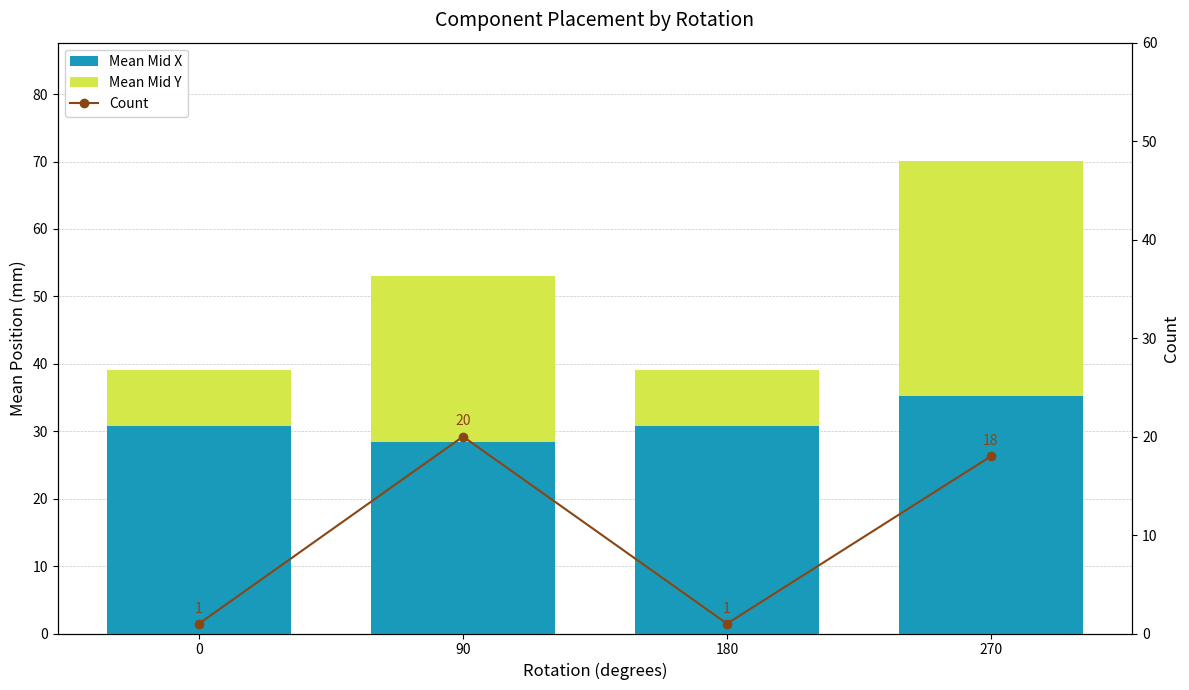

Which has a higher value, 90 or 180?

180